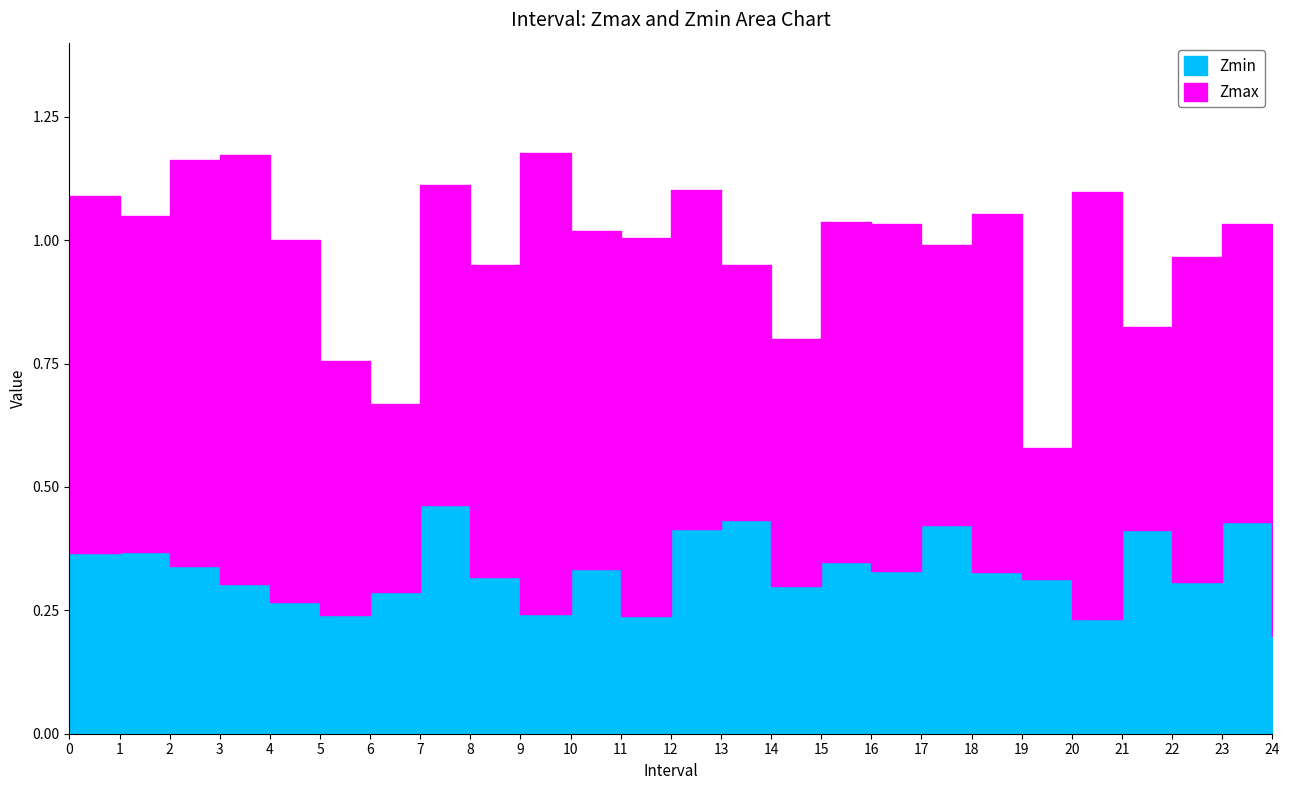

Which series has the largest total across all categories?

Zmax